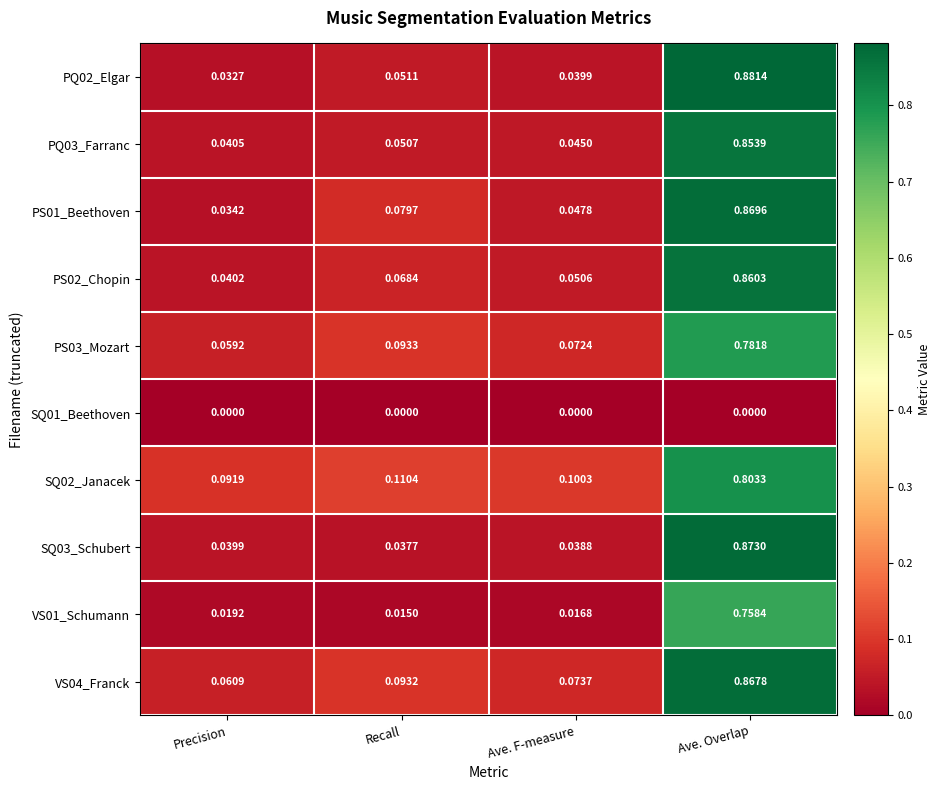

At how many categories does at least one series exceed 0?

4